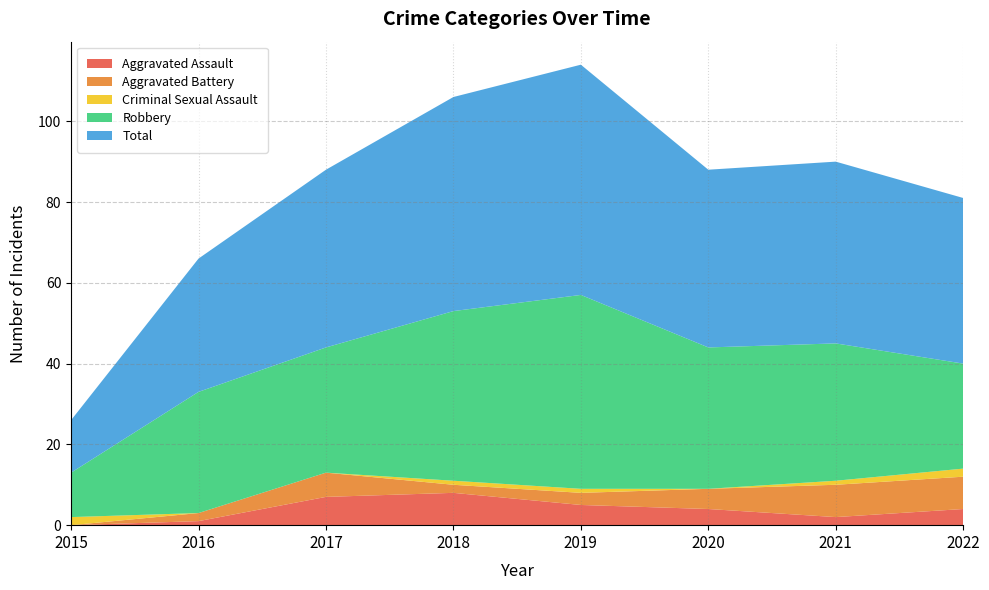

Reading right to left, what are all the values shown in this chart?

Aggravated Assault: 2022=4	2021=2	2020=4	2019=5	2018=8	2017=7	2016=1	2015=0
Aggravated Battery: 2022=8	2021=8	2020=5	2019=3	2018=2	2017=6	2016=2	2015=0
Criminal Sexual Assault: 2022=2	2021=1	2020=0	2019=1	2018=1	2017=0	2016=0	2015=2
Robbery: 2022=26	2021=34	2020=35	2019=48	2018=42	2017=31	2016=30	2015=11
Total: 2022=41	2021=45	2020=44	2019=57	2018=53	2017=44	2016=33	2015=13